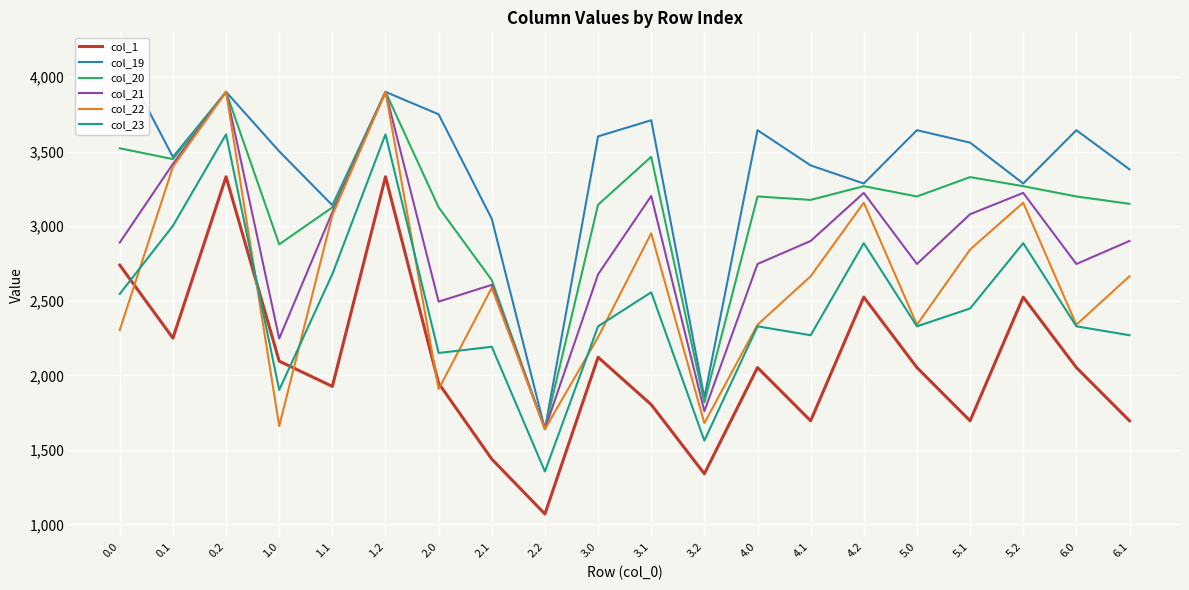

At which category is the sum across all series the highest?

0.2